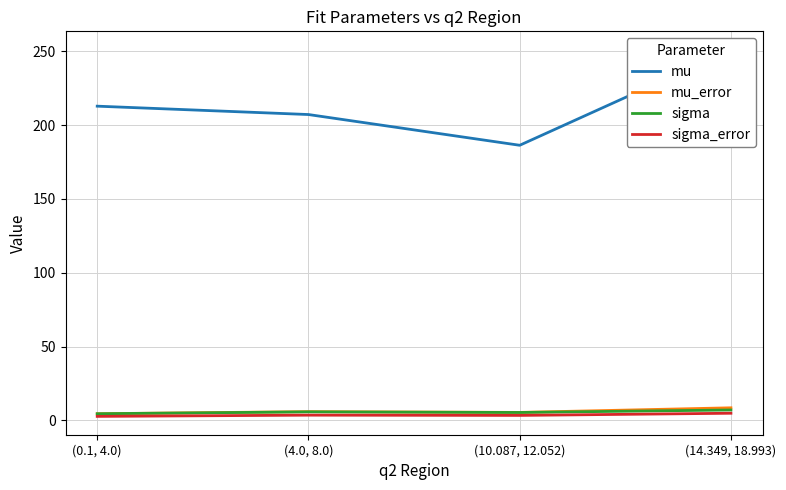

What are all the series names shown in the legend?

mu, mu_error, sigma, sigma_error